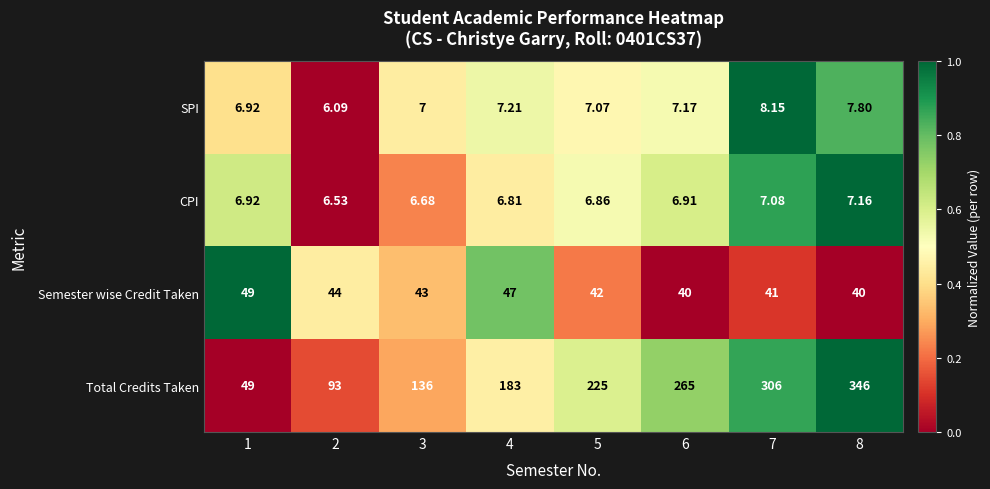

Which series has the largest total across all categories?

Total Credits Taken